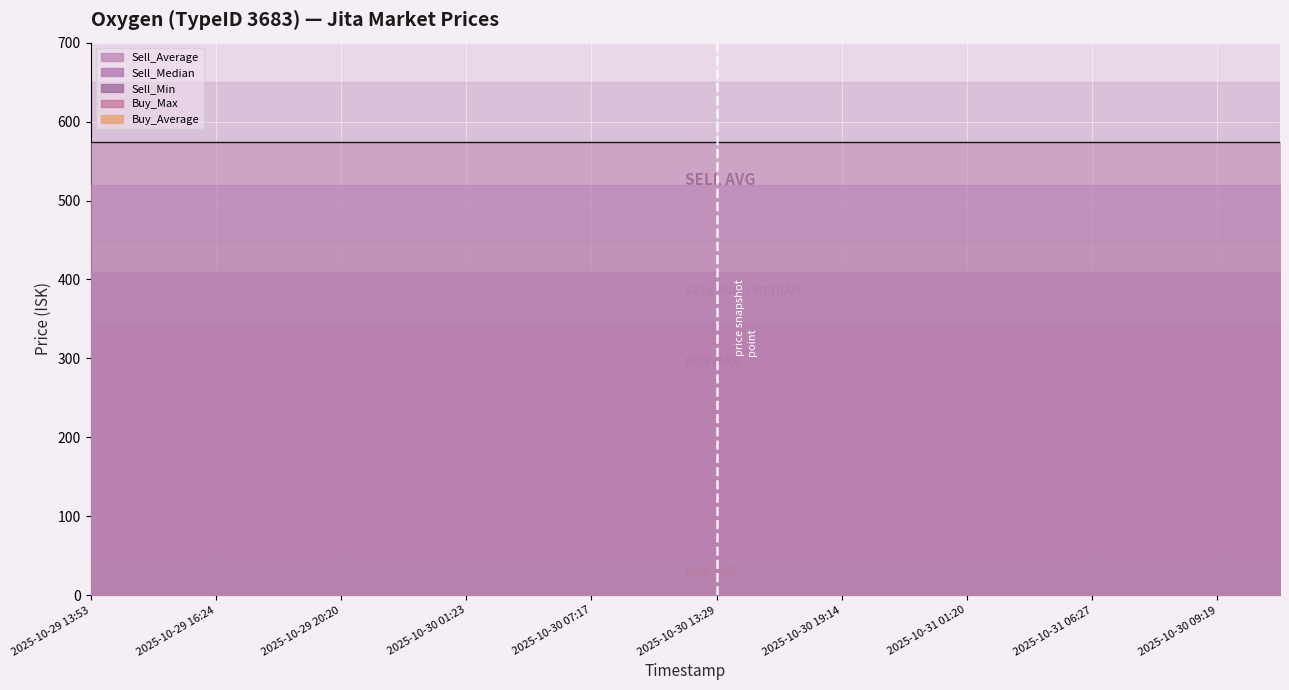

Rank the series by their maximum value, from lowest to highest.

Buy_Median, Buy_Average, Buy_Max, Sell_Min, Sell_Median, Sell_Average